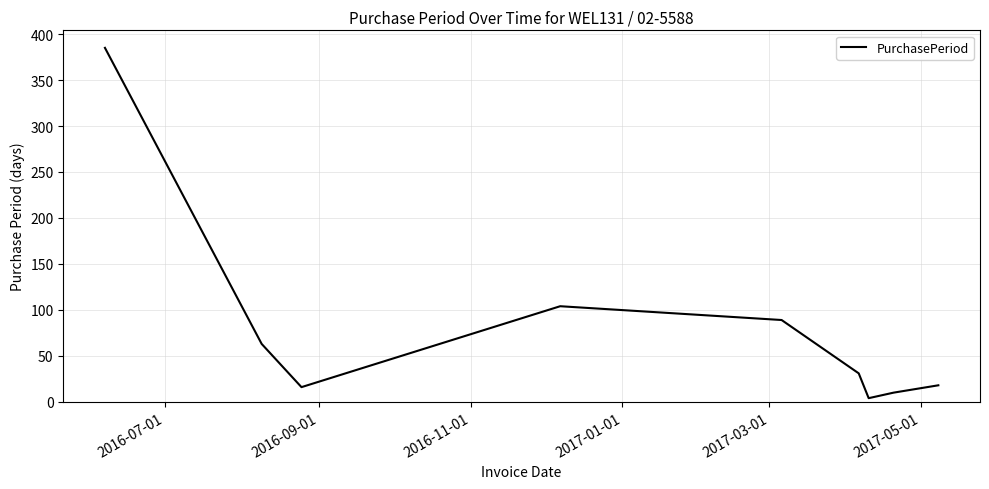

True or false: there are more than 2 points higher than both neighbors.

False